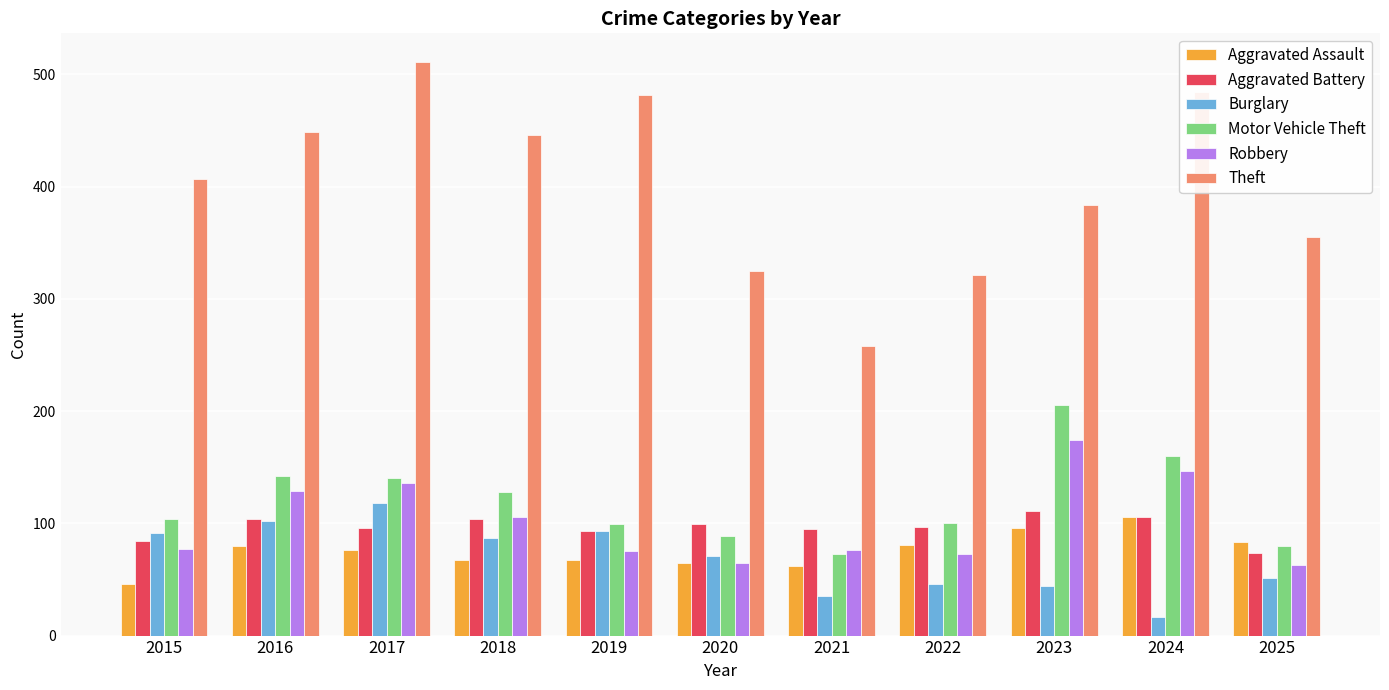

Read the Aggravated Assault value at 2019, to the nearest 10.

70